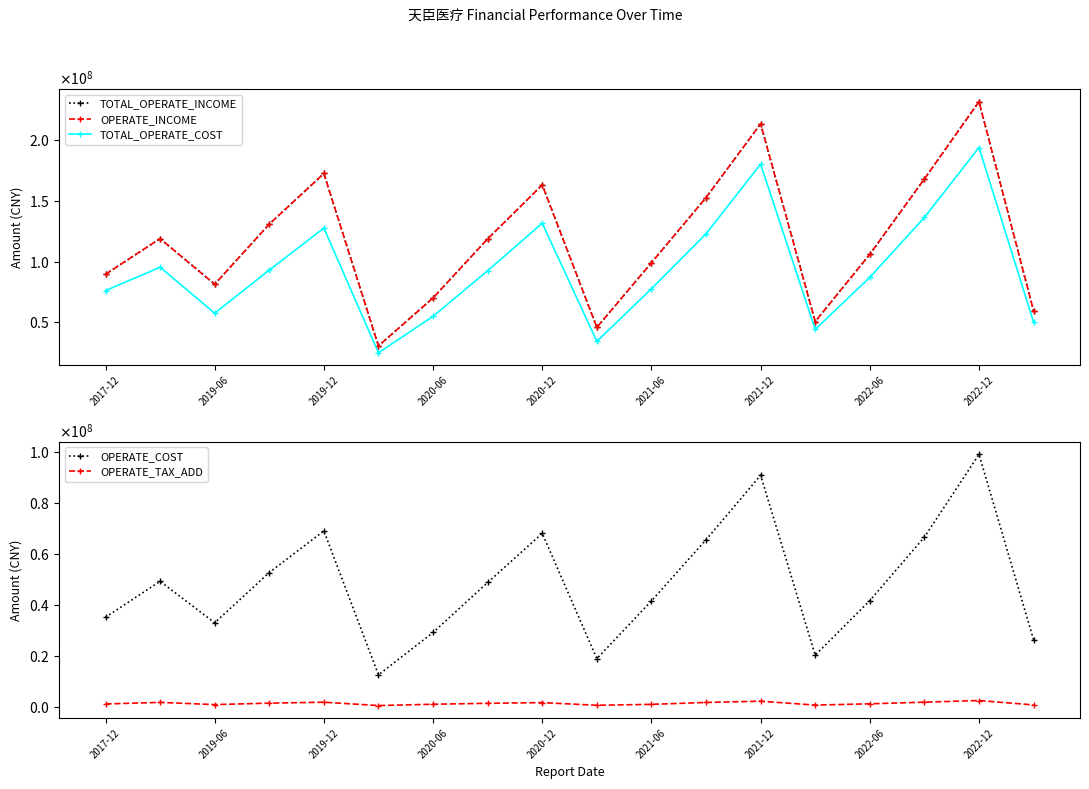

What is the value of the OPERATE_COST point at the 6th from the left?

12471981.6